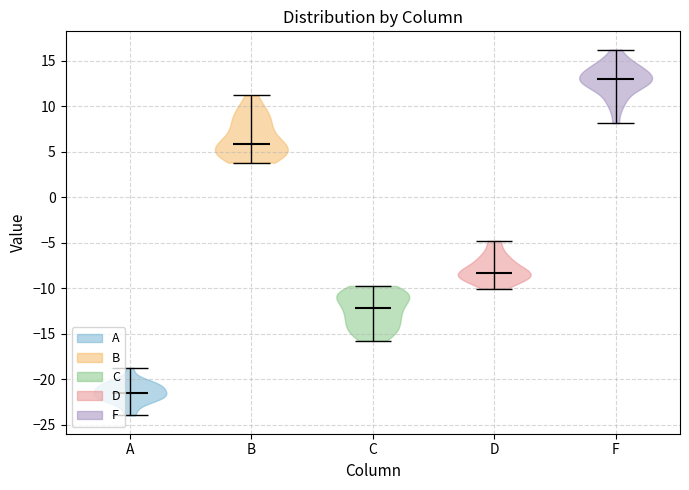

What is the highest point the violin for A reaches on the y-axis? The values are not printed on the chart, so give them approximately, as read against the axis.

-19.0